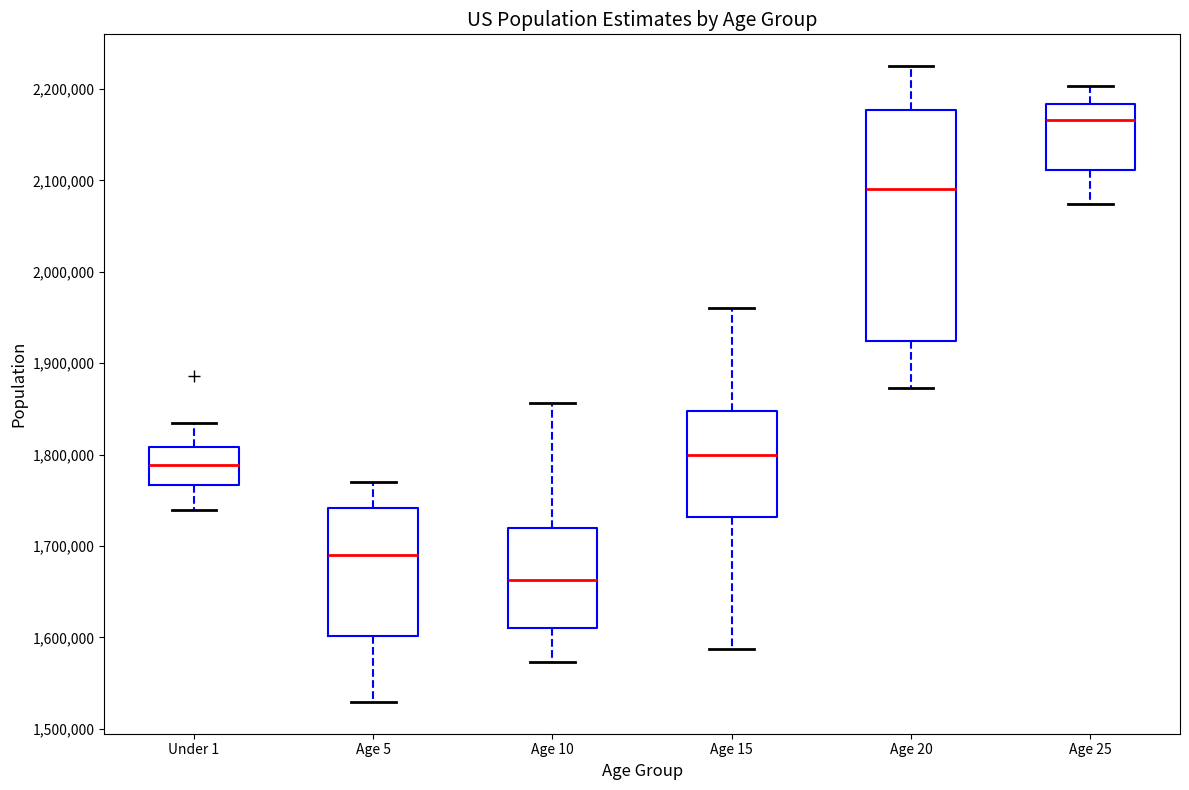

Which box has the highest median line?

Age 25